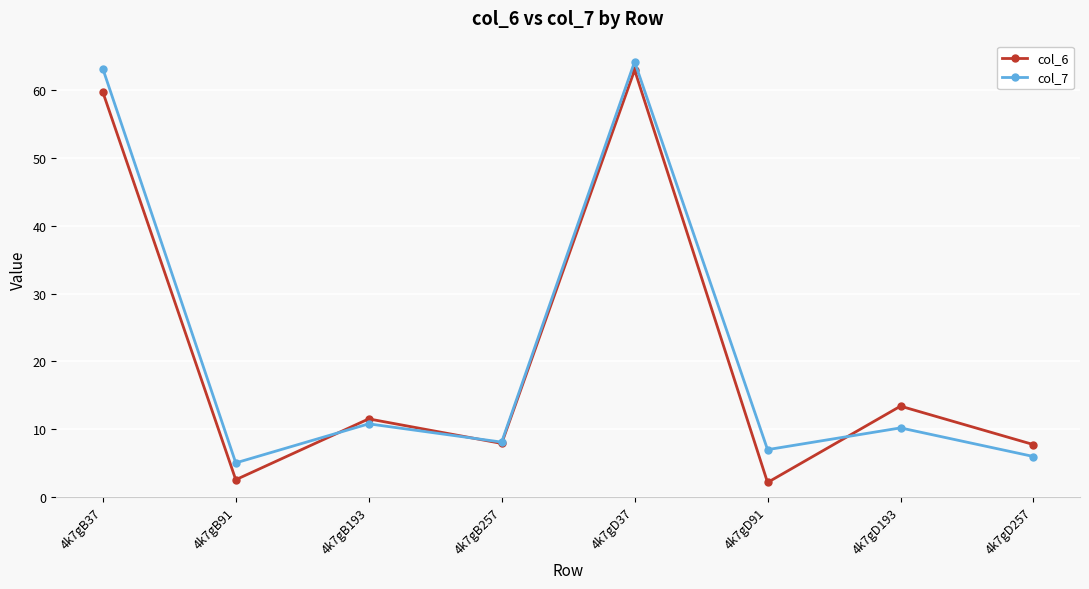

Is it true that col_7 equals 103.1 at 4k7gB37?

False